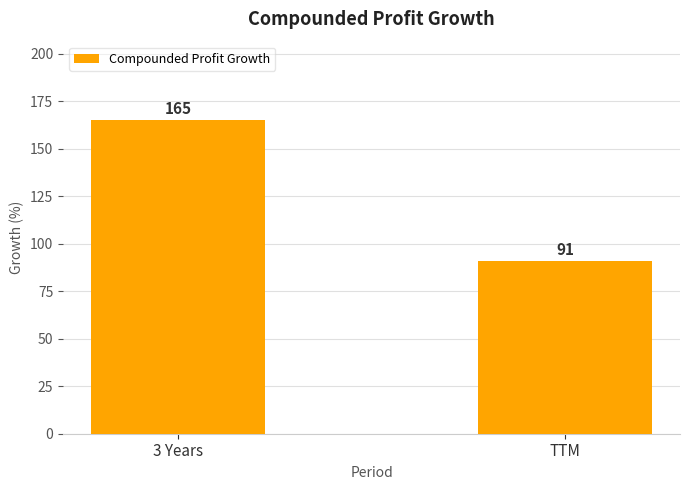

Approximately how many times larger is the value at TTM compared to 3 Years?

0.6